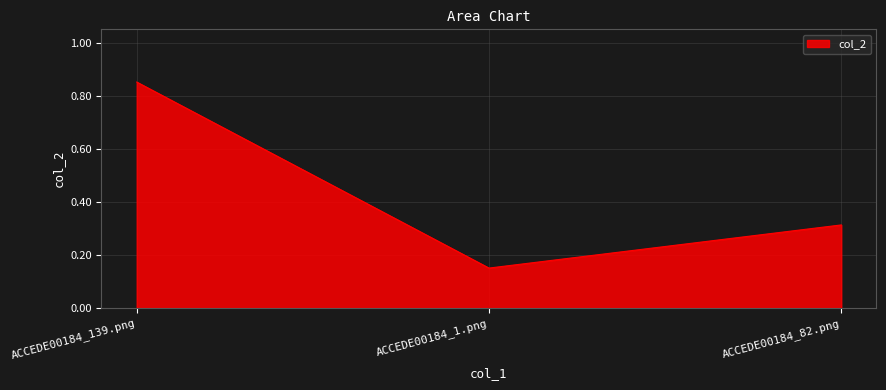

How many series are shown in this chart?

1